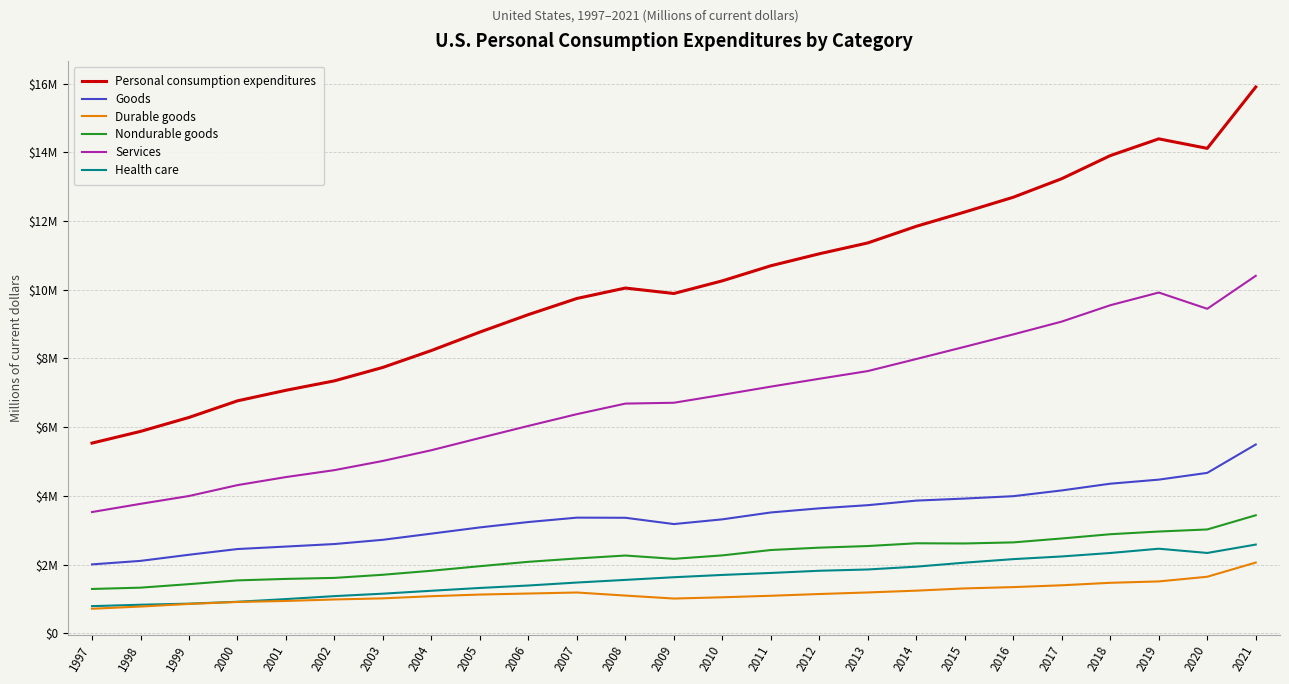

Which category has the lowest value across all series?

1997